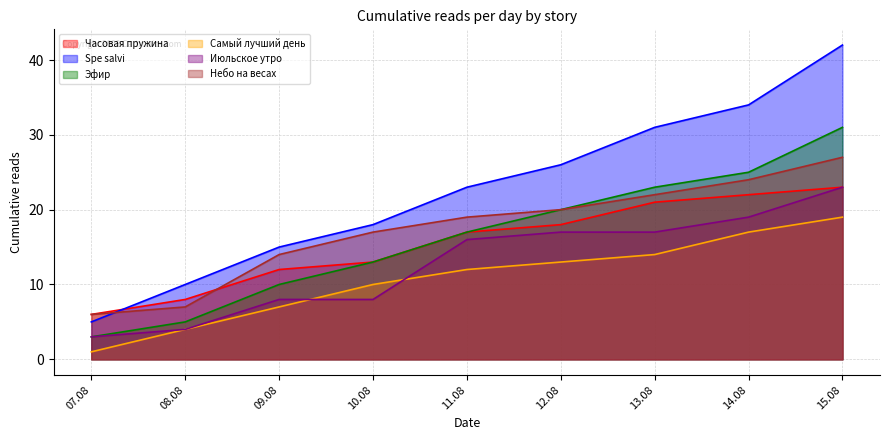

True or false: Самый лучший день and Эфир cross at least once.

False